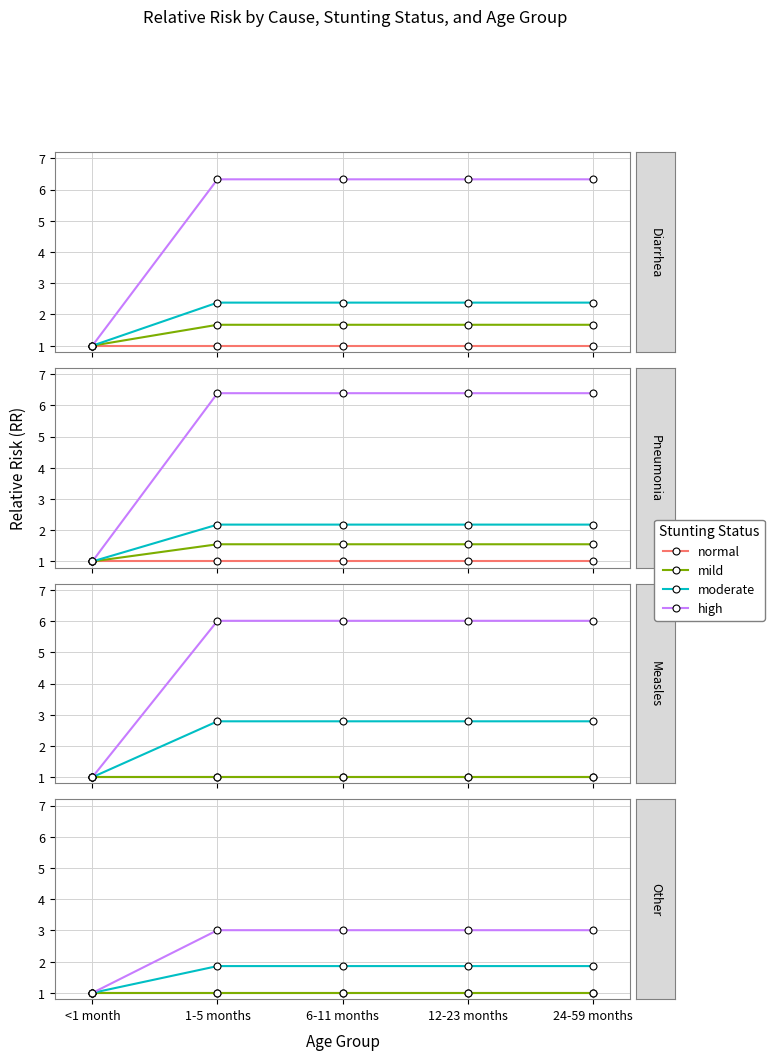

How many lines are shown in the chart?

4